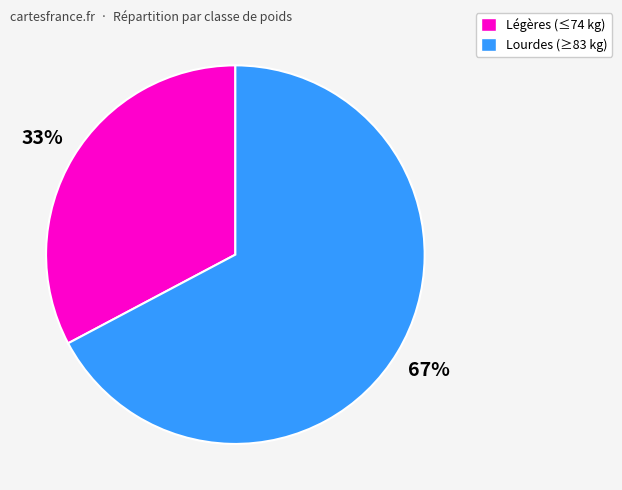

To the nearest percent, what is the difference between the largest and smallest slice percentages?

34%